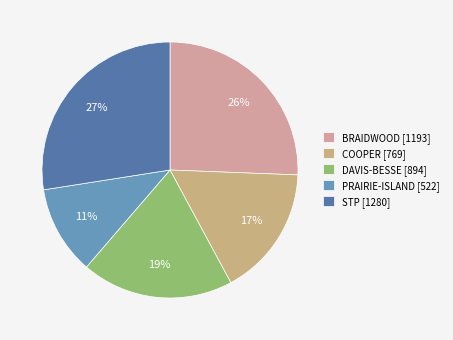

Does any single category account for the majority?

No